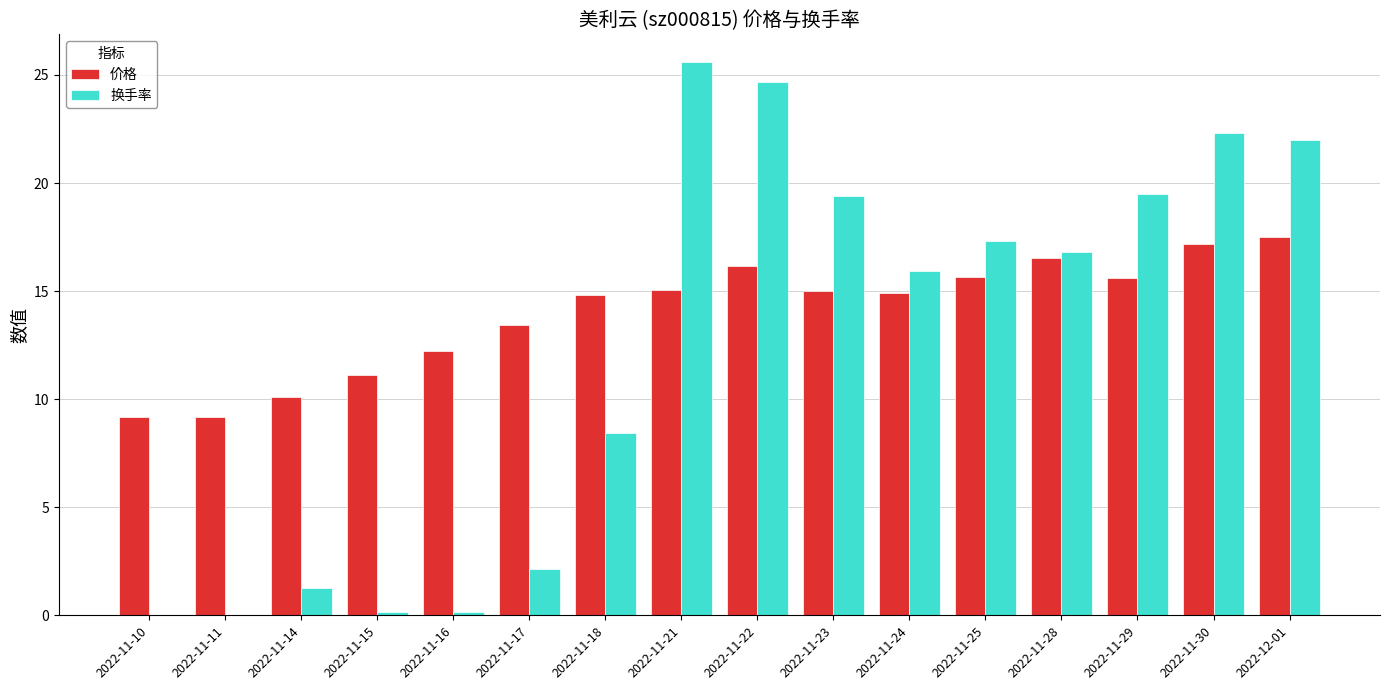

Which series has the largest total across all categories?

价格